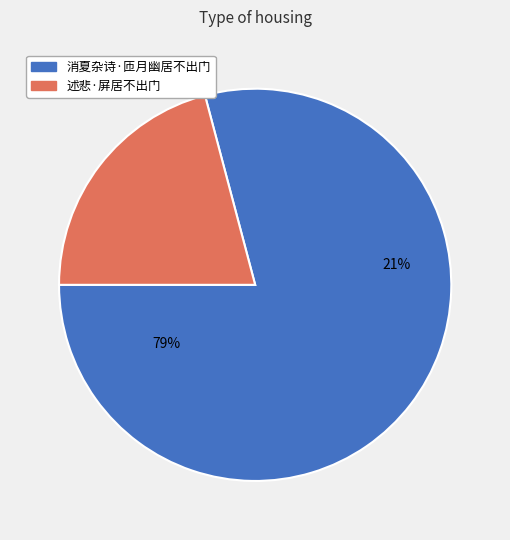

How many segments does this pie chart have?

2